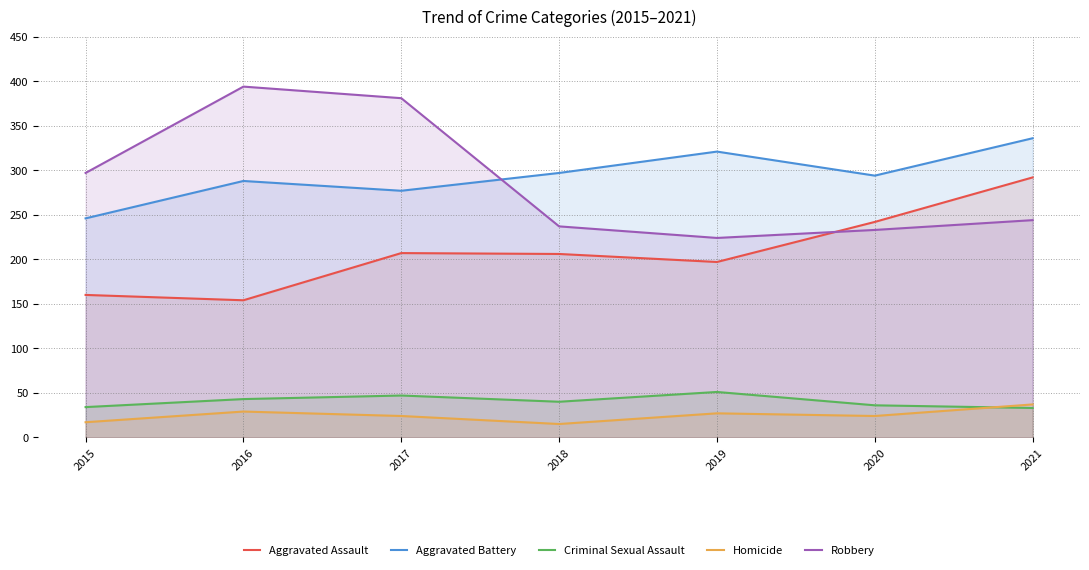

The Criminal Sexual Assault series shows 22 at 2021. True or false?

False